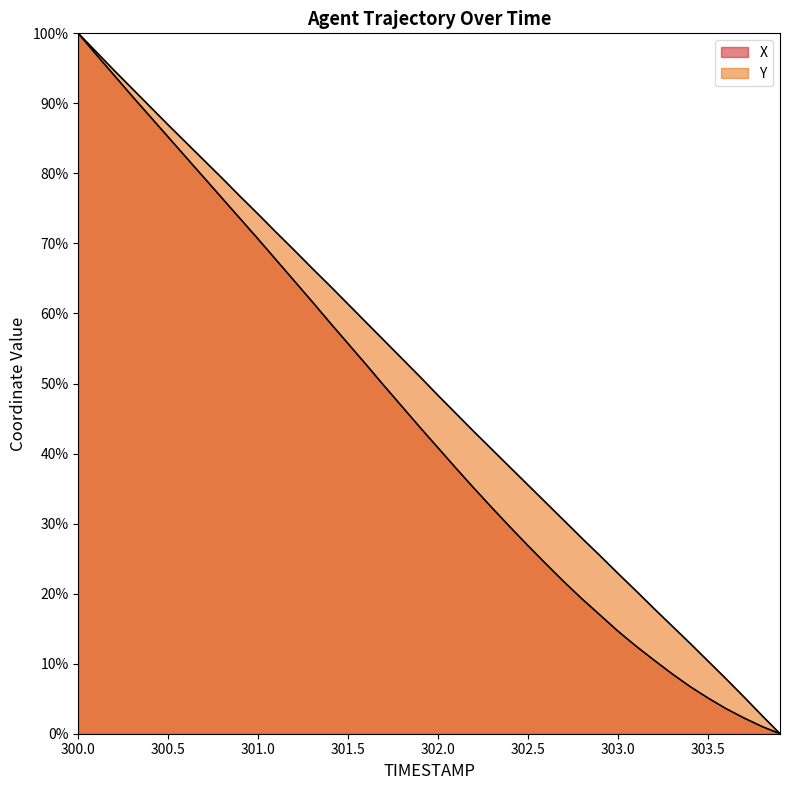

What is the difference between the second highest and minimum values in the Y series?

97.3